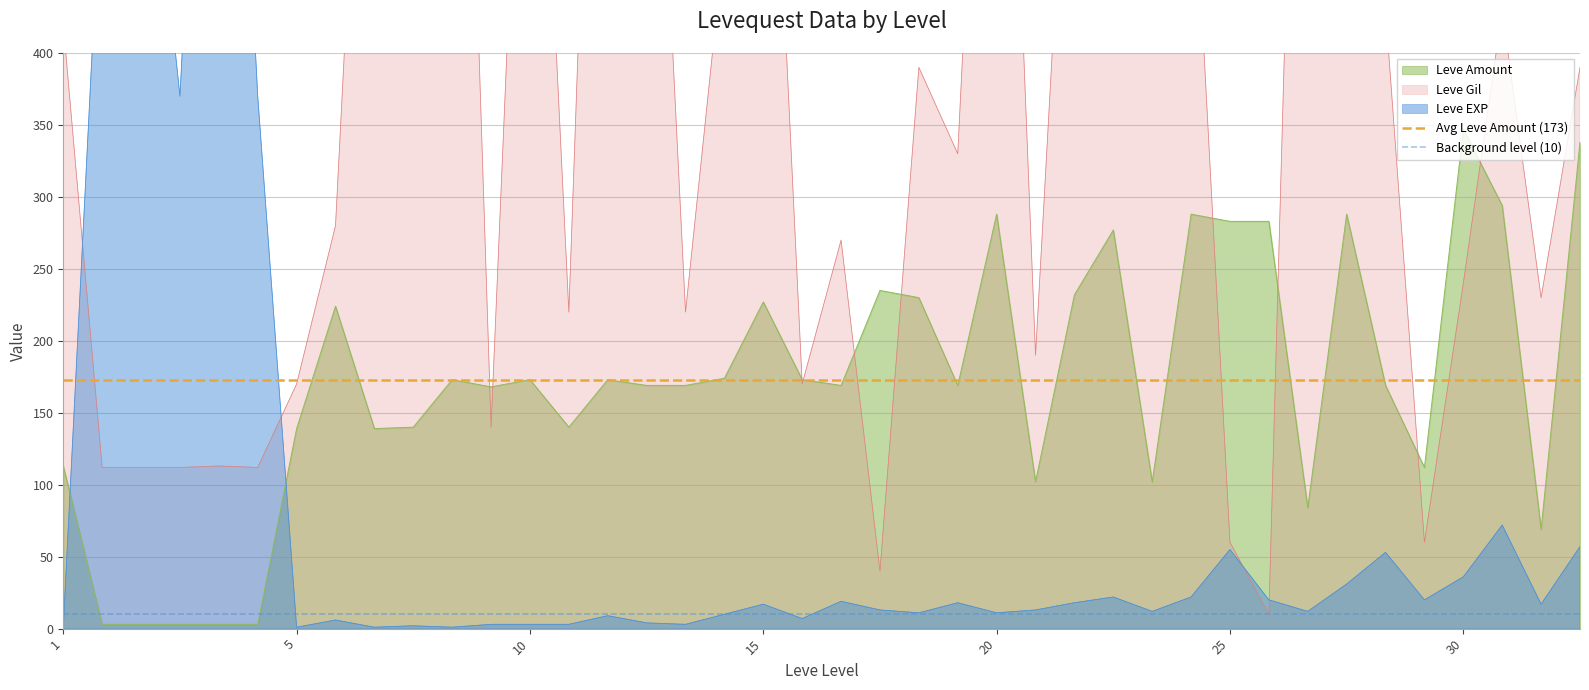

Where is Avg Leve Amount (173) nearest to the value 173?

1